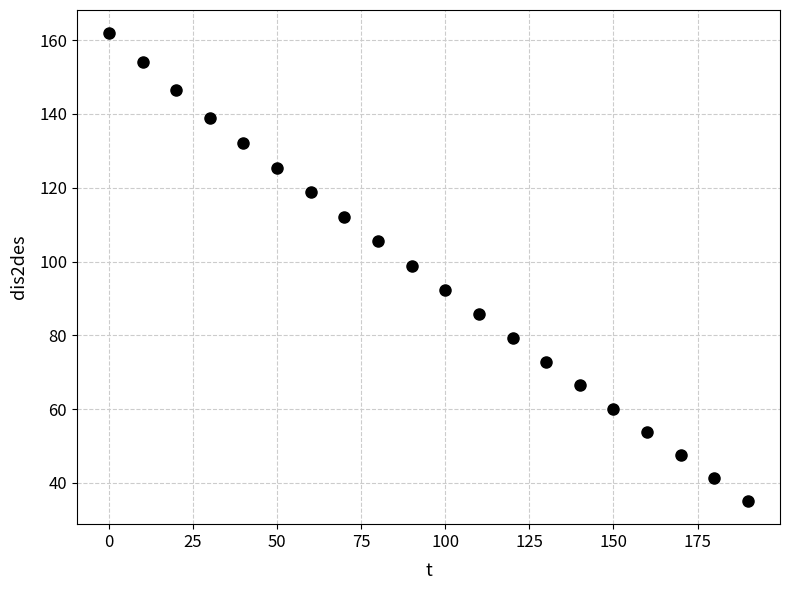

What is the range of X values (max minus min)?

190.0